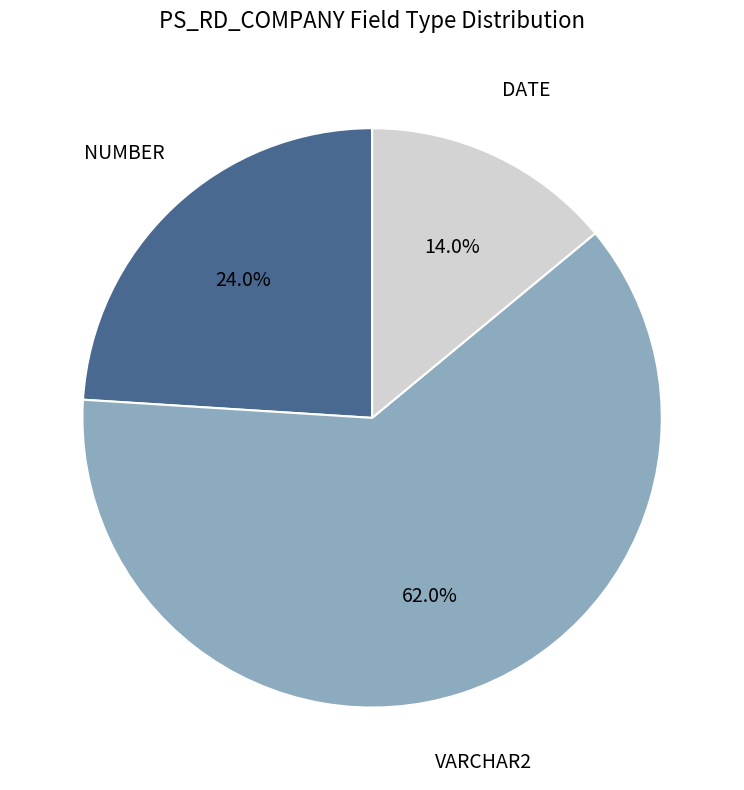

Combined, do VARCHAR2 and NUMBER account for over 50%?

Yes